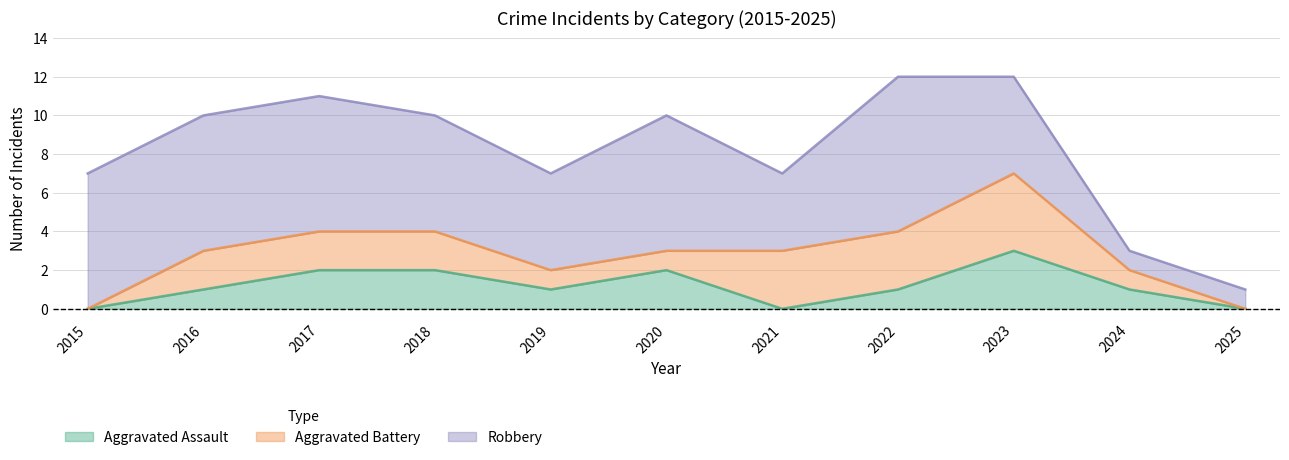

The value of Aggravated Battery at 2025 is 3. True or false?

False